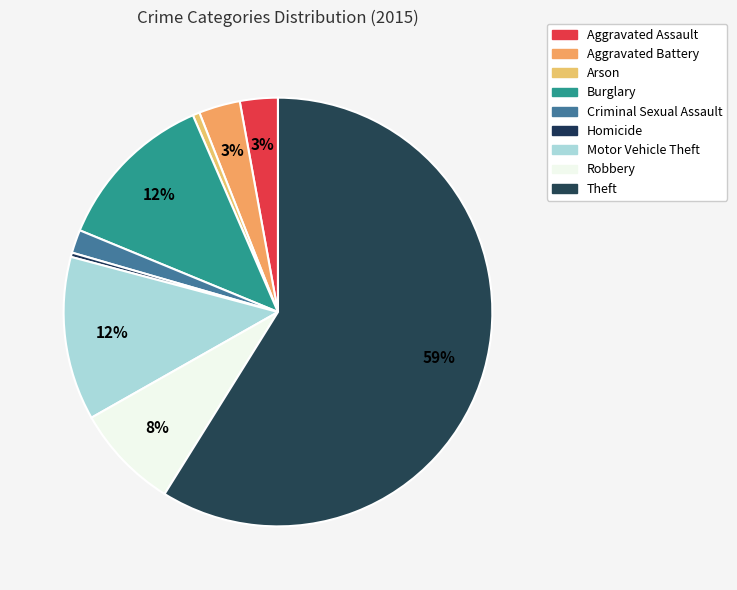

How many segments does this pie chart have?

9